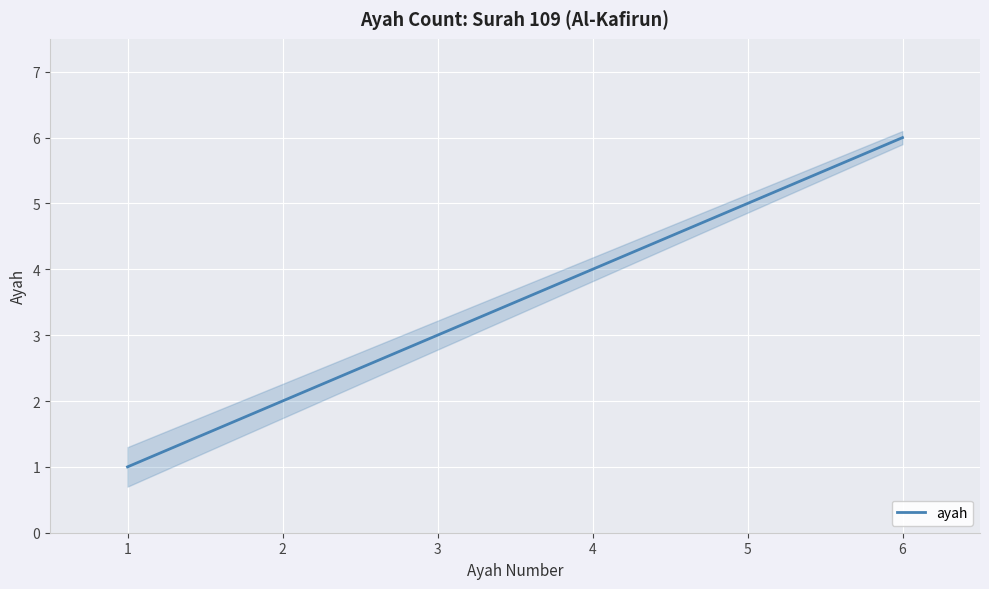

The value of ayah at 3 is 5. True or false?

False